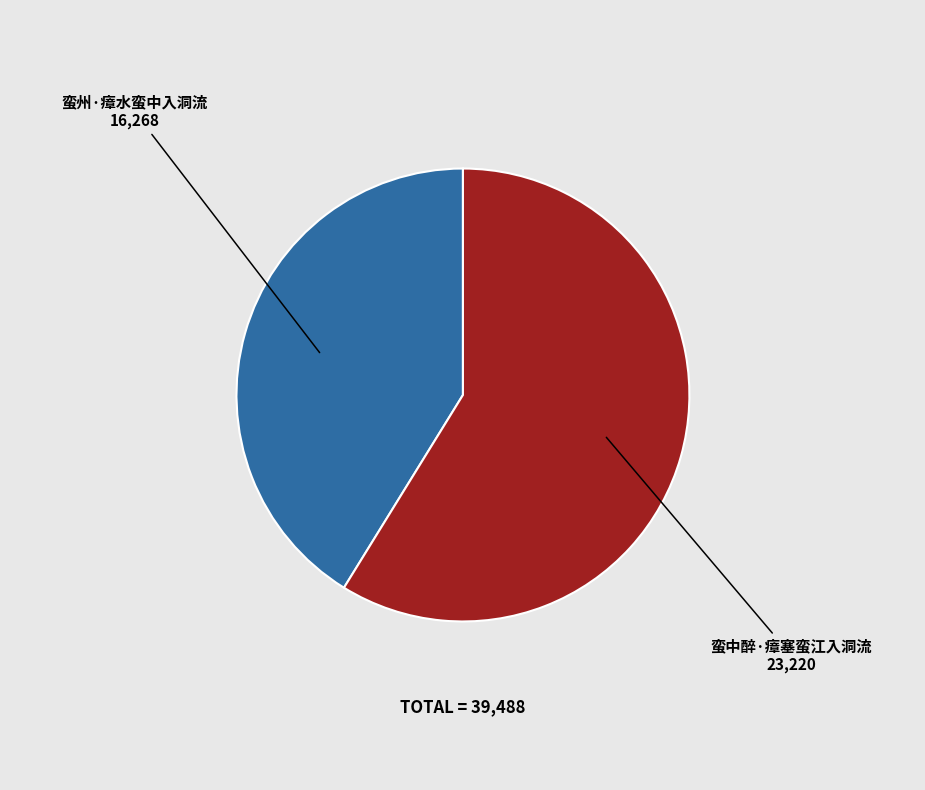

Does 蛮州·瘴水蛮中入洞流 represent more than half of the total?

No